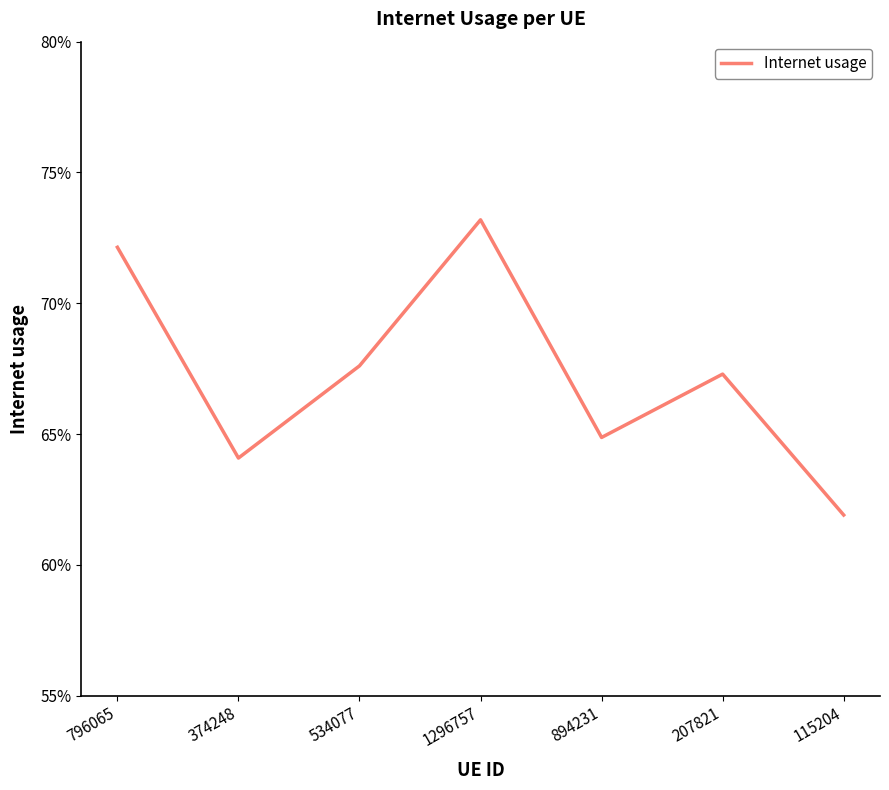

Read the value at 796065.

0.7